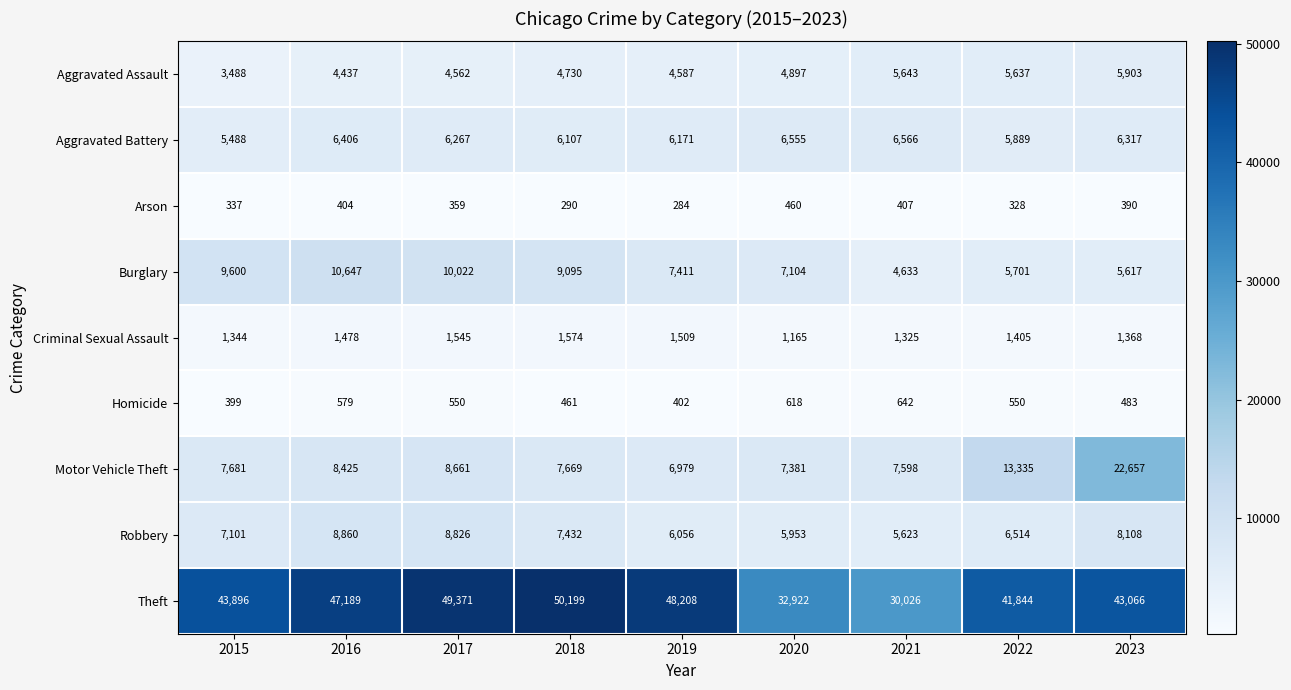

True or false: Homicide has a value of 642 at 2021.

True